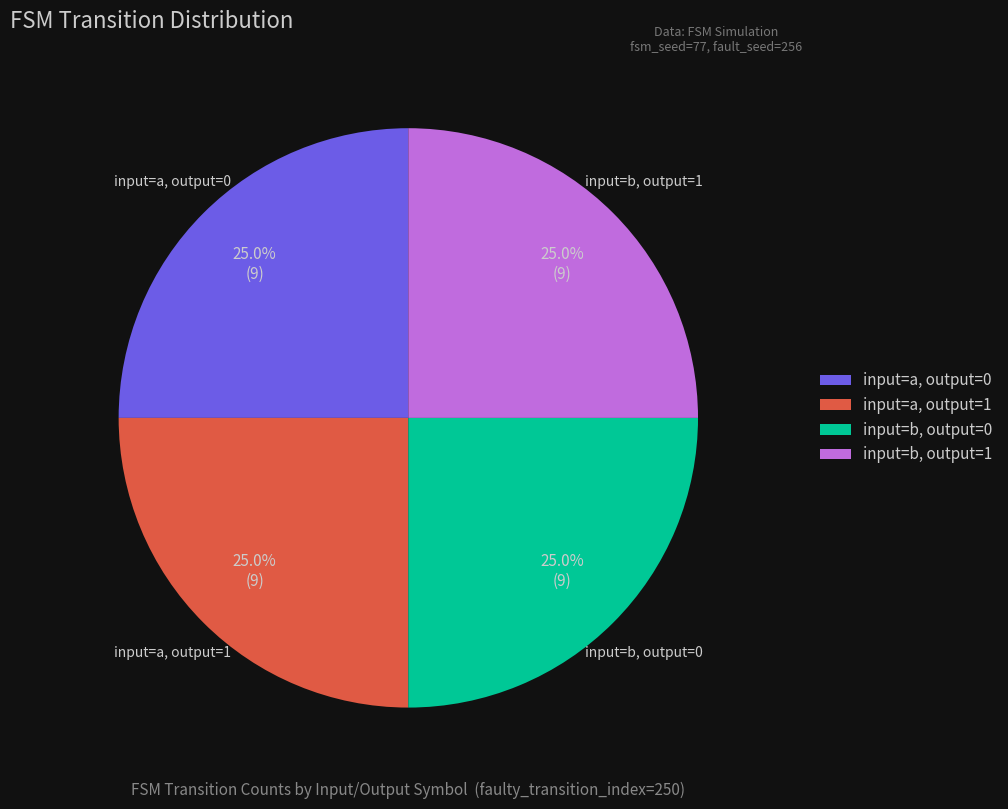

Does any single category account for the majority?

No